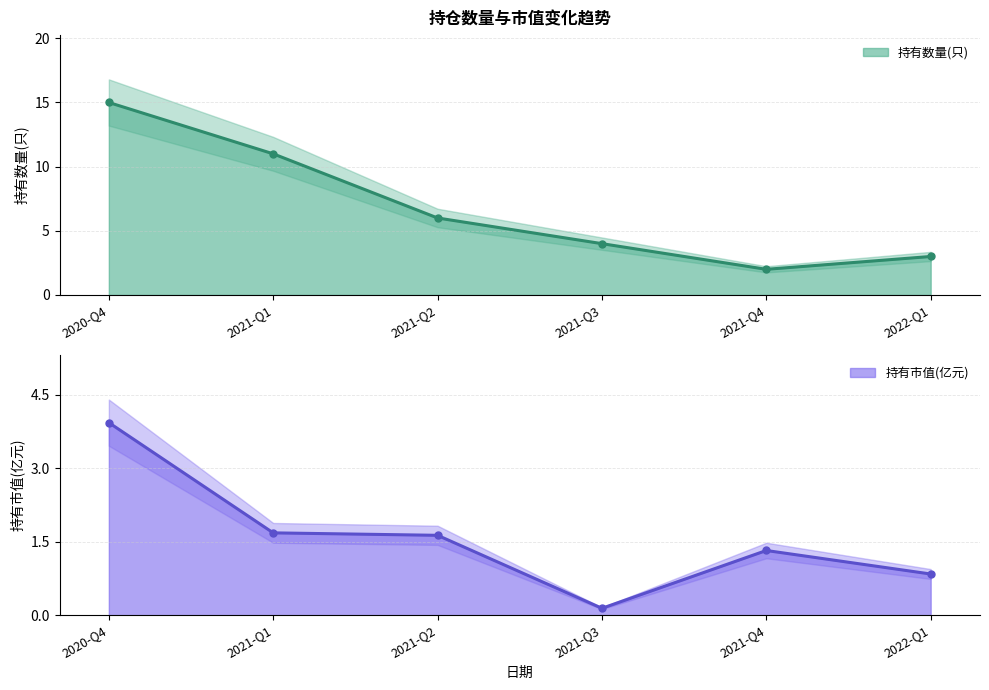

What is the sum of the 持有市值(亿元) values at 2021-Q1 and 2020-Q4?

5.6